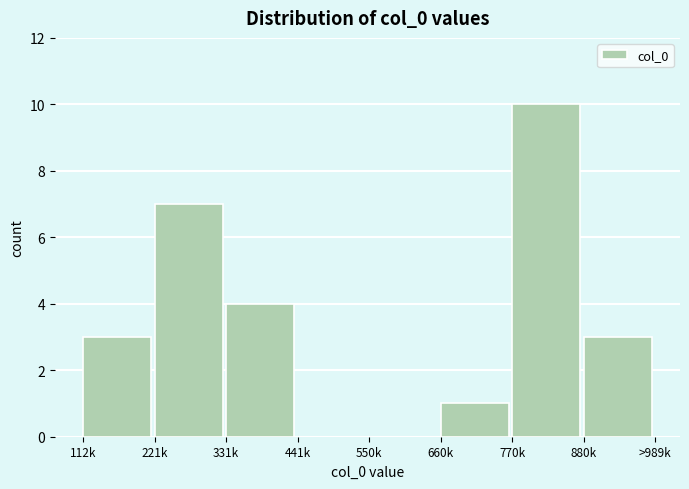

Reading left to right, list all the values displayed in this chart.

112k=3	221k=7	331k=4	441k=0	550k=0	660k=1	770k=10	880k=3